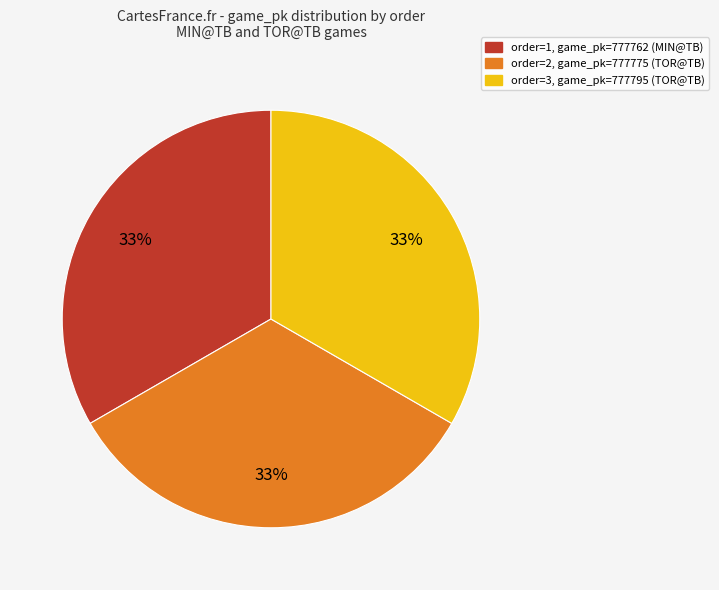

Approximately how many times larger is the value at order=1, game_pk=777762 (MIN@TB) compared to order=2, game_pk=777775 (TOR@TB)?

1.0